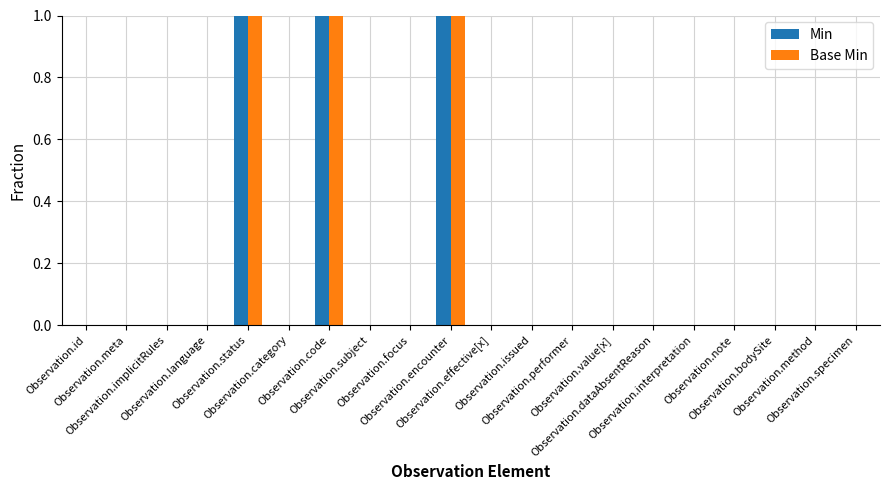

What is the sum of all Min values?

3